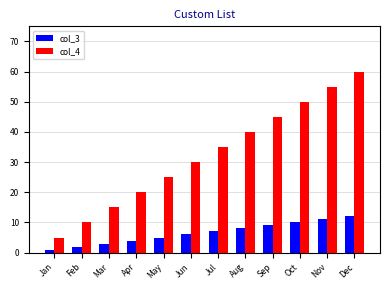

Is the value of col_3 at Nov greater than the value of col_4 at Dec?

No